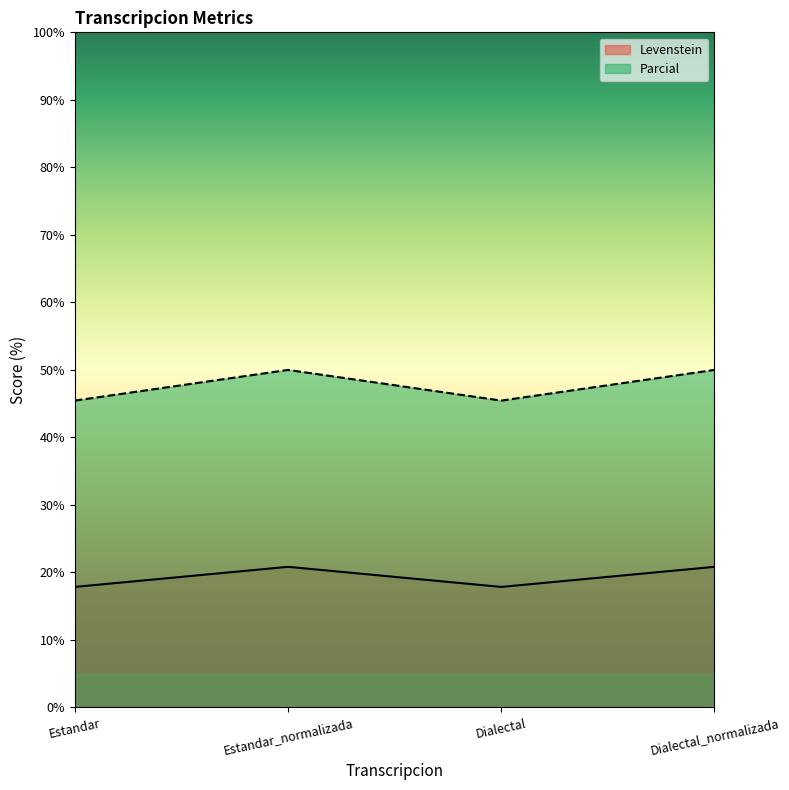

At which category is the sum across all series the highest?

Estandar_normalizada